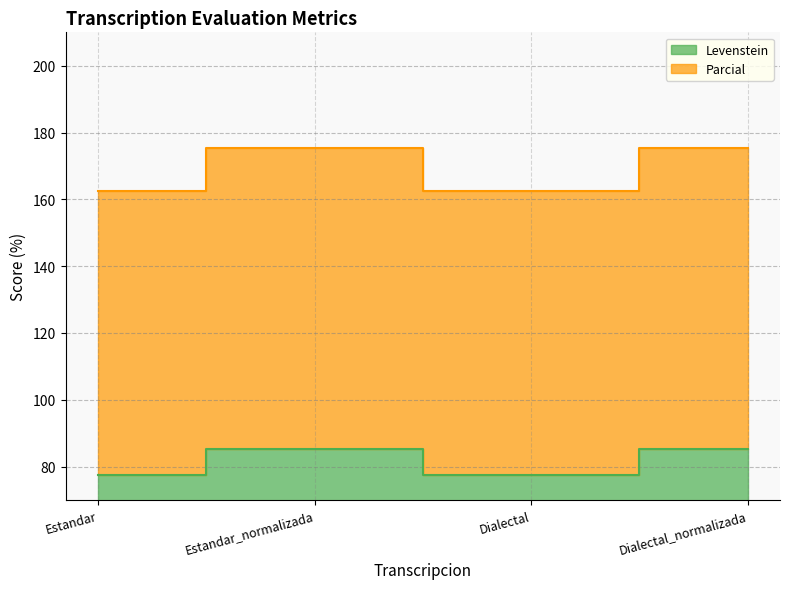

What is the maximum value shown in the chart?

175.4